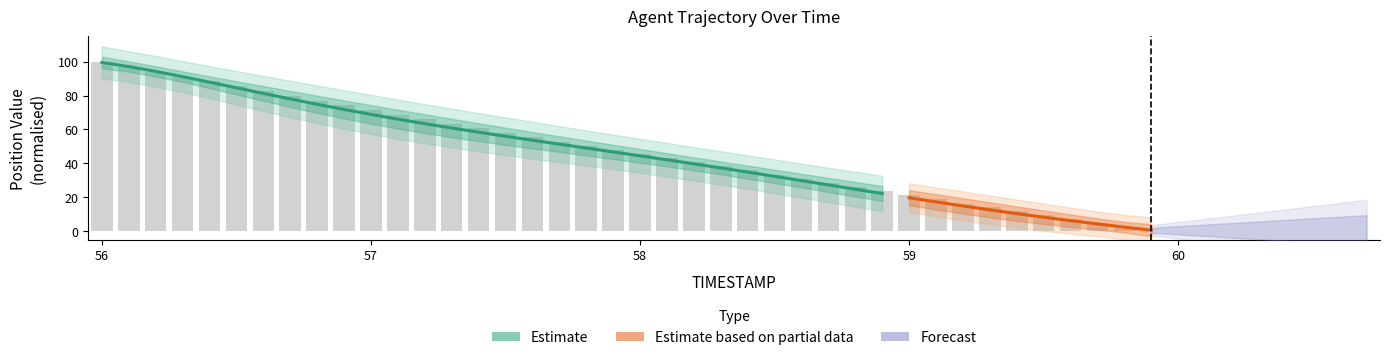

Where does the data first go above 47?

56.0